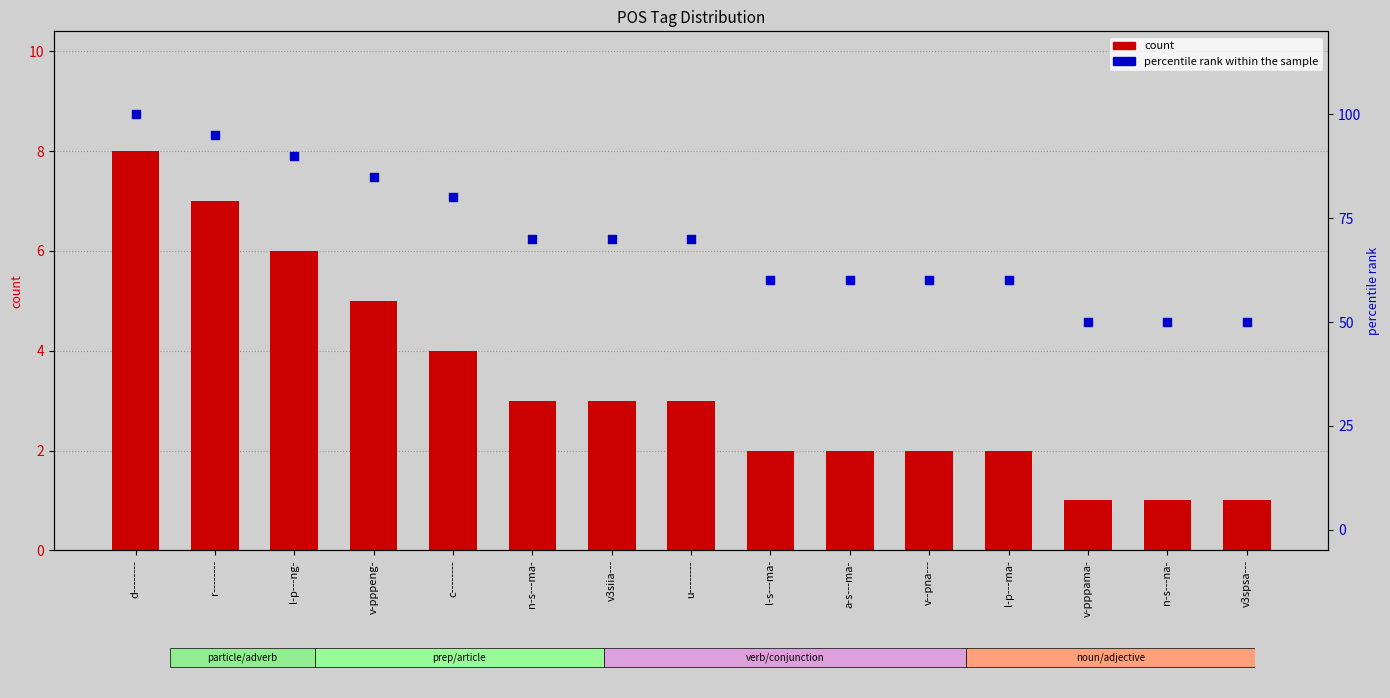

What are all the series names shown in the legend?

count, percentile rank within the sample